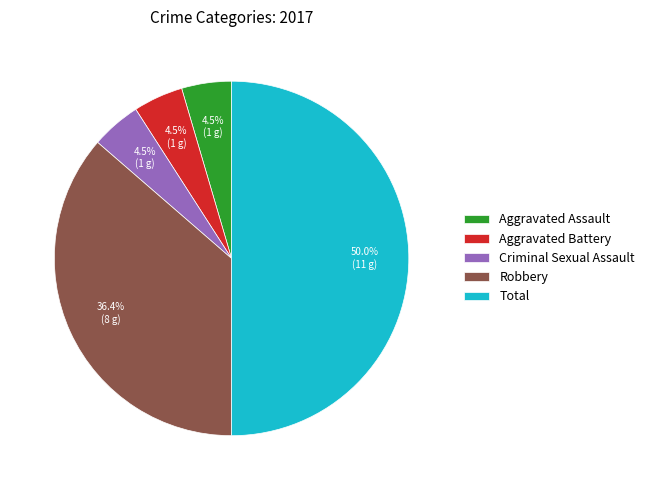

Between Total and Robbery, which is larger?

Total